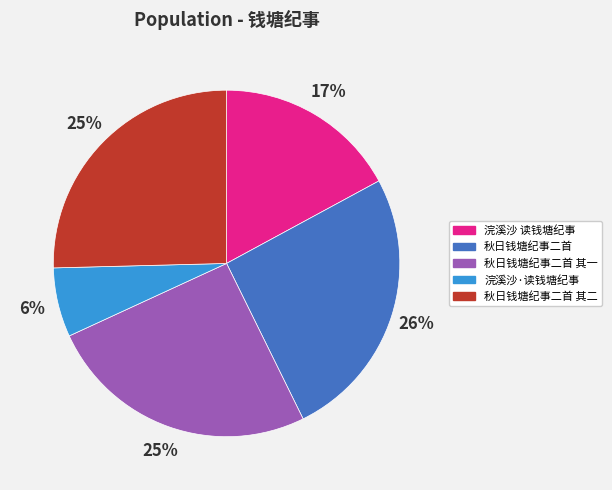

To the nearest percent, what portion does 秋日钱塘纪事二首 represent?

26%